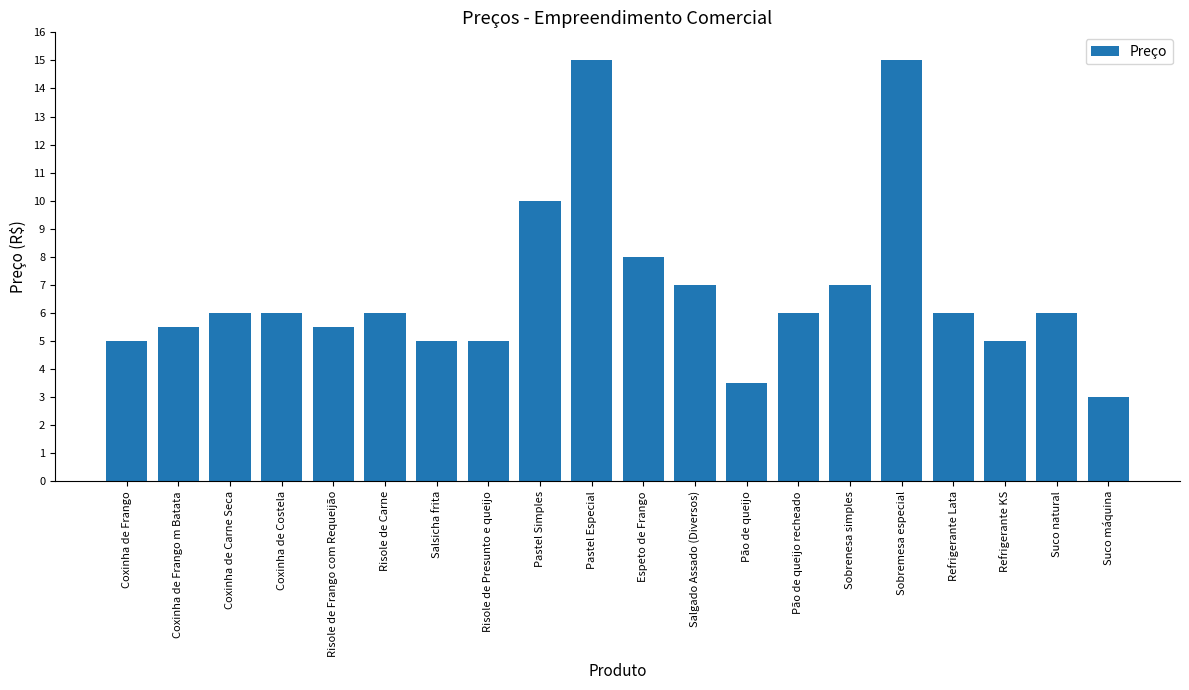

What position from the right is Coxinha de Frango?

20